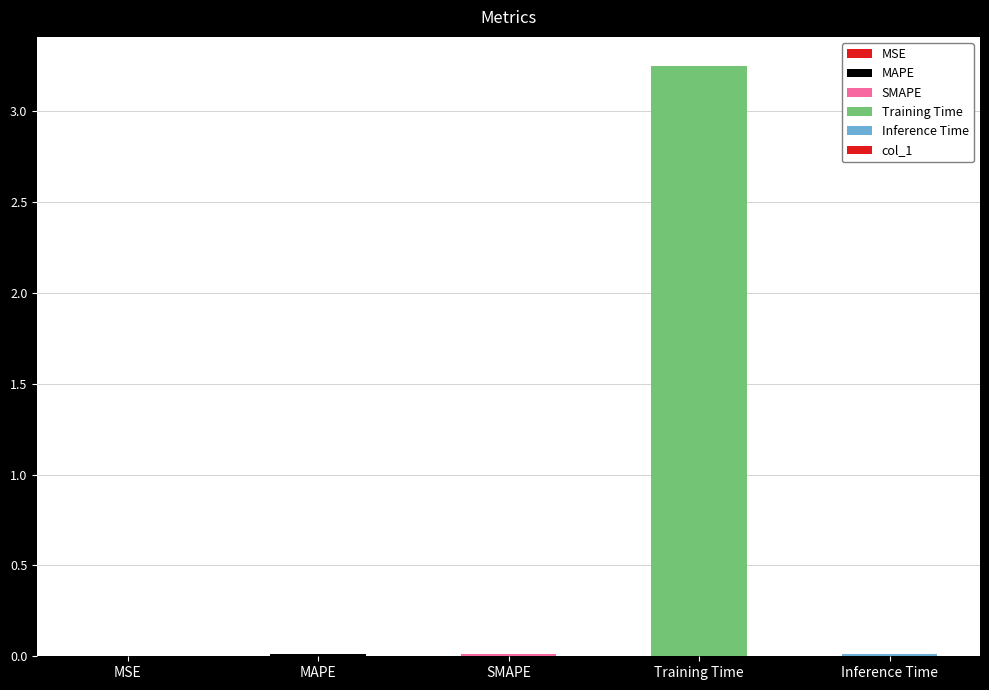

Which has a higher value, MSE or Training Time?

Training Time